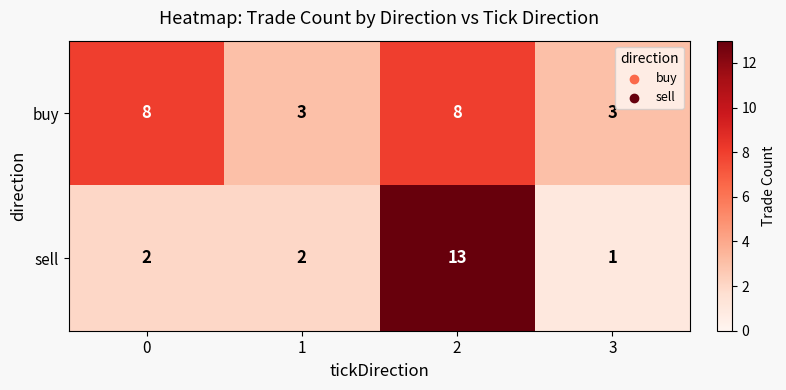

Which series has the largest total across all categories?

buy